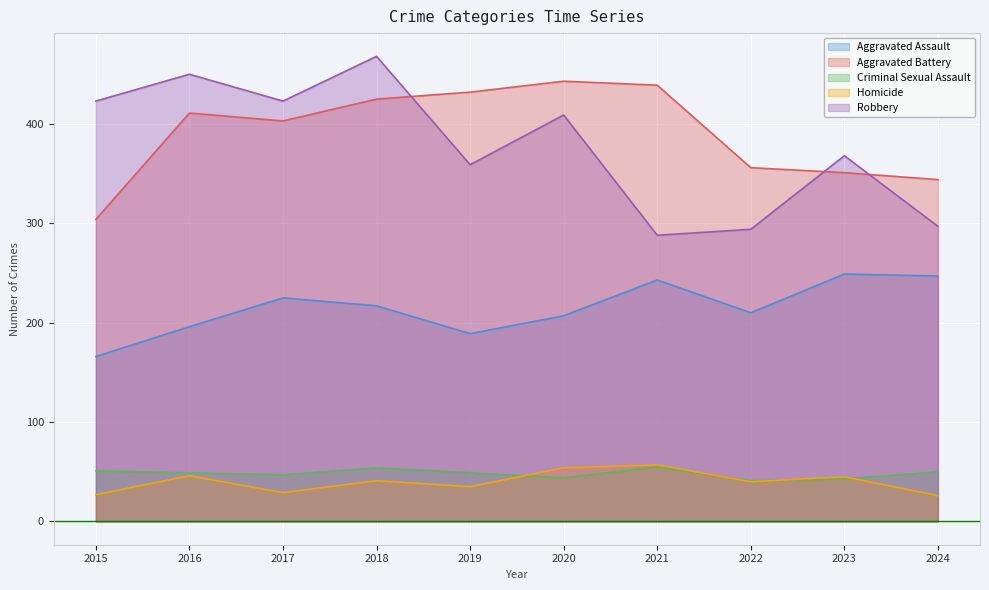

What is the value of the Homicide point at the 2nd from the left?

46